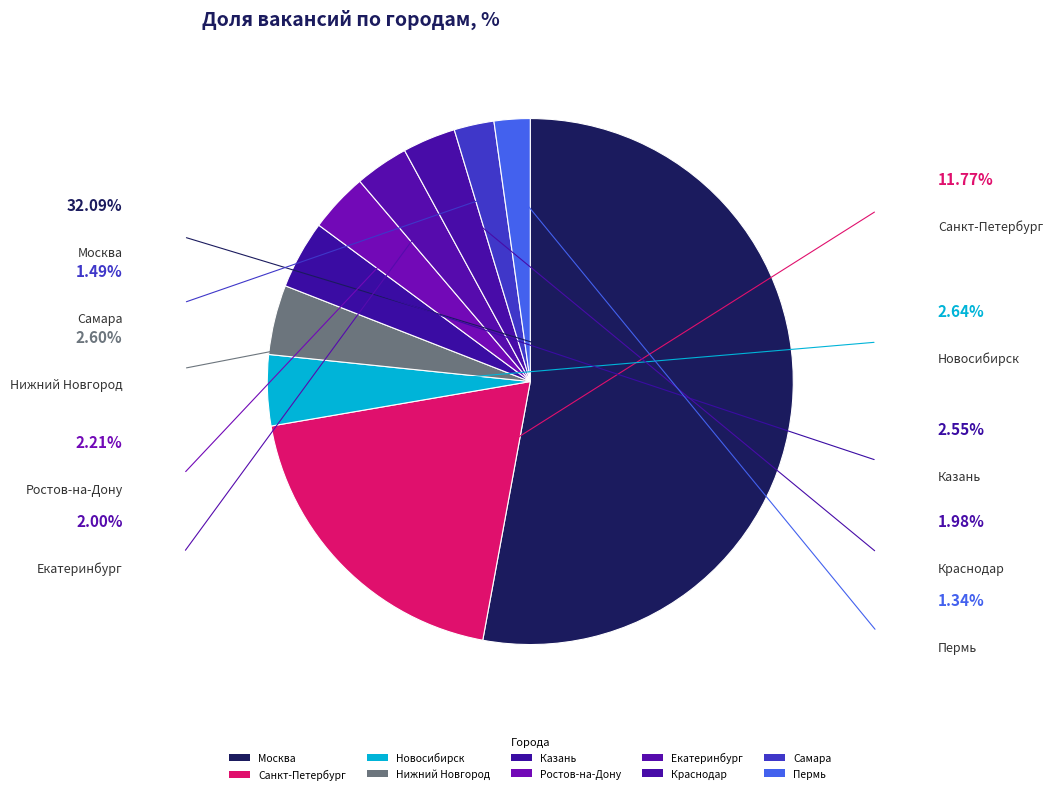

How much of the chart is everything except Санкт-Петербург?

80.6%